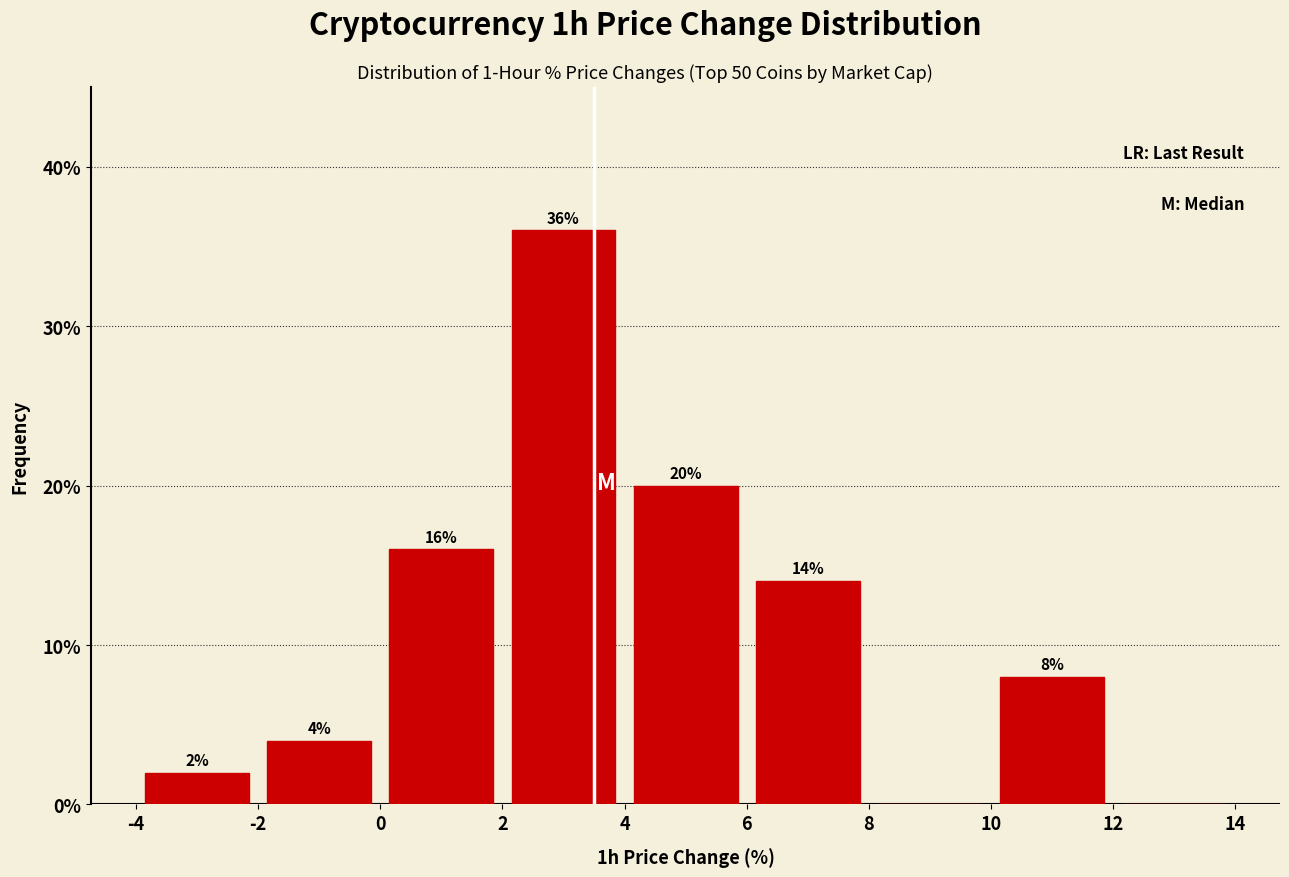

Which range on the x-axis has the tallest bar?

2 to 4